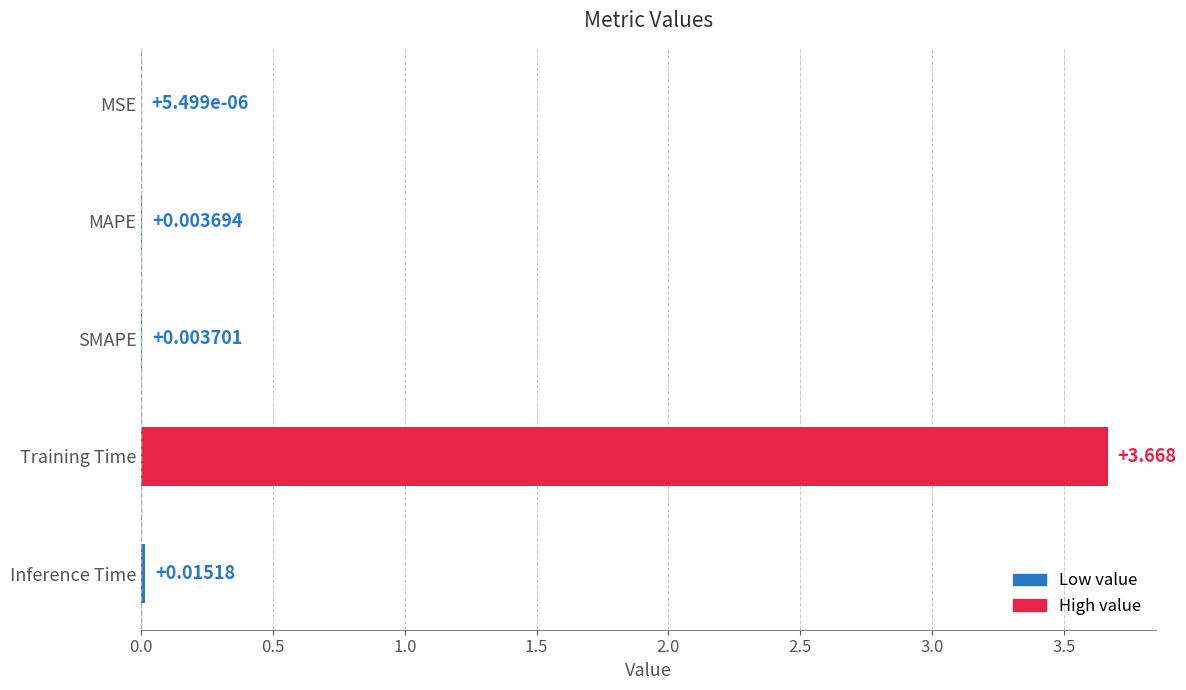

At which label is the value closest to 1?

Inference Time